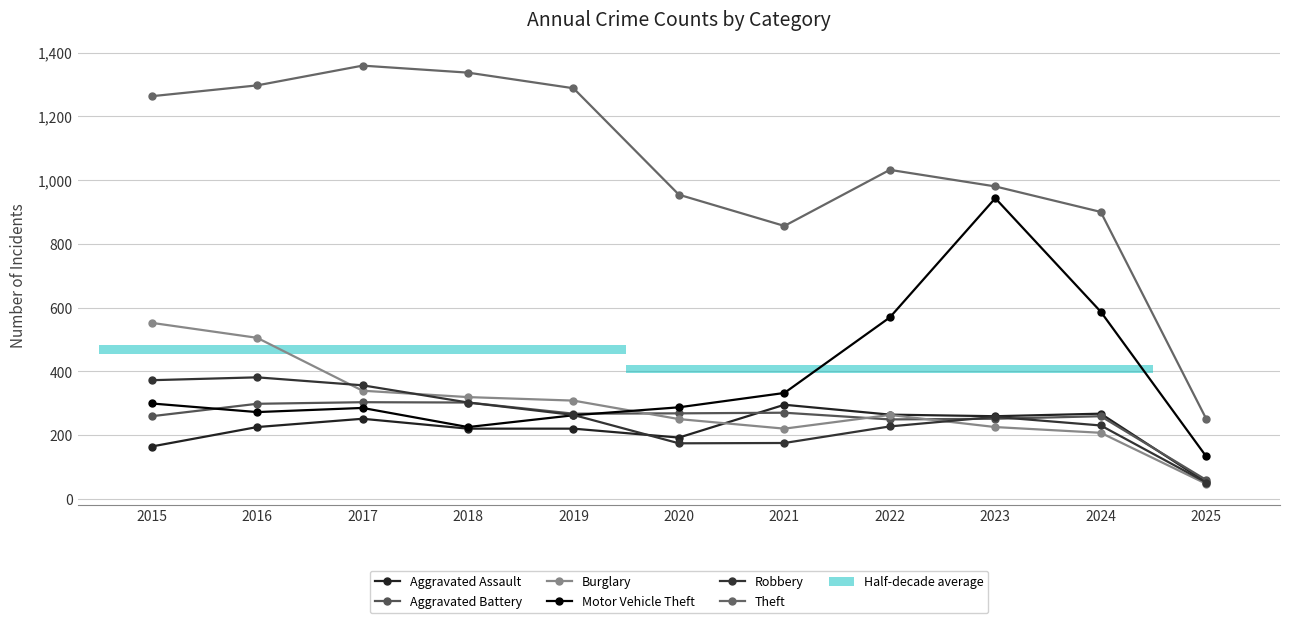

Reading right to left, what are all the values shown in this chart?

Aggravated Assault: 52	267	259	264	295	192	220	220	251	225	164
Aggravated Battery: 59	259	251	249	270	268	267	302	303	298	259
Burglary: 47	207	225	263	220	250	308	319	339	505	552
Motor Vehicle Theft: 133	587	943	569	332	287	262	225	285	272	299
Robbery: 51	230	257	227	175	174	263	302	356	381	372
Theft: 251	900	980	1032	856	954	1288	1337	1359	1297	1263